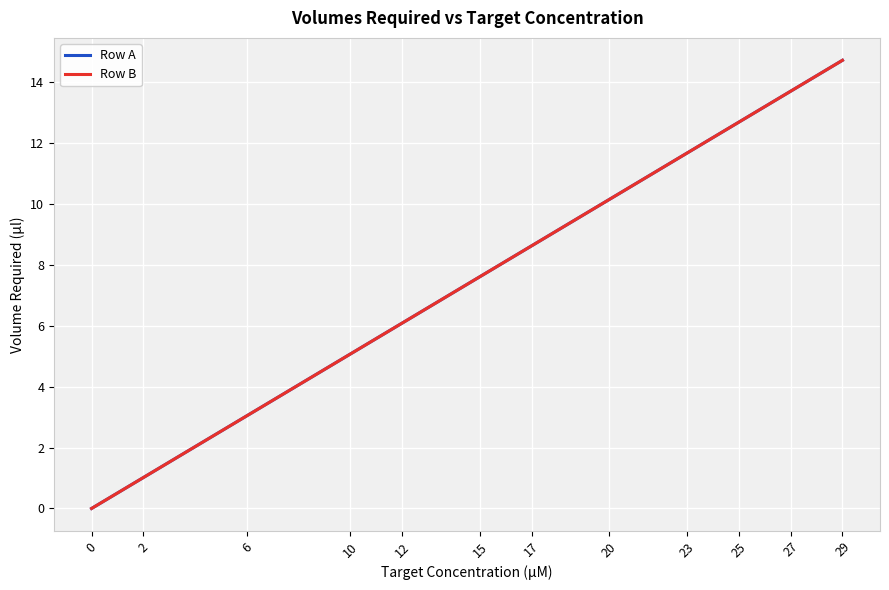

True or false: Row B has more than 2 interior local peaks.

False